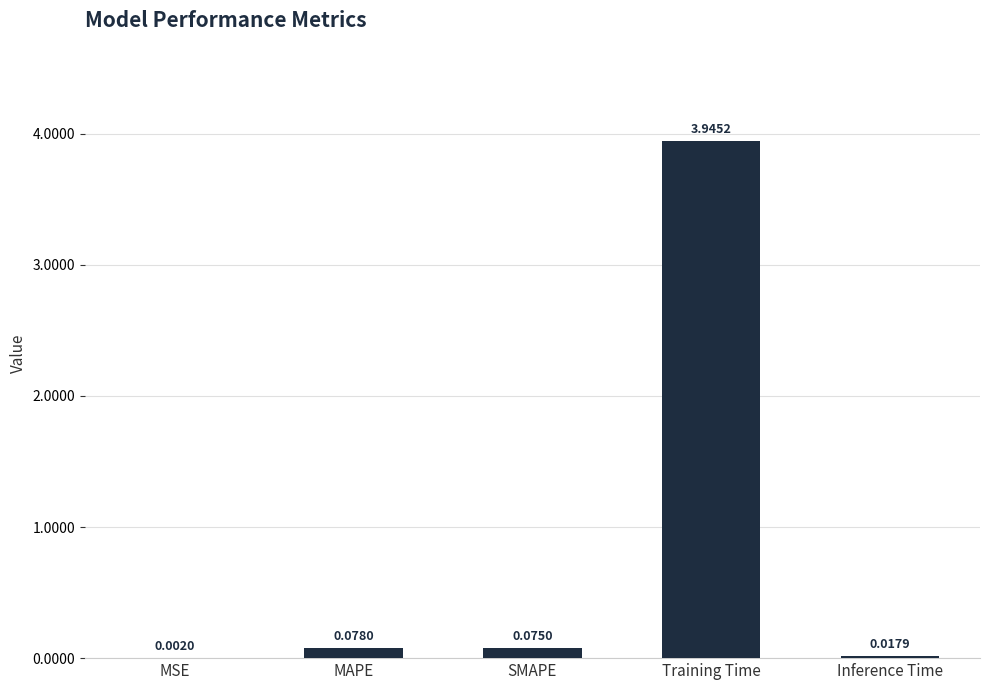

What is the change in value from MSE to MAPE?

+0.1